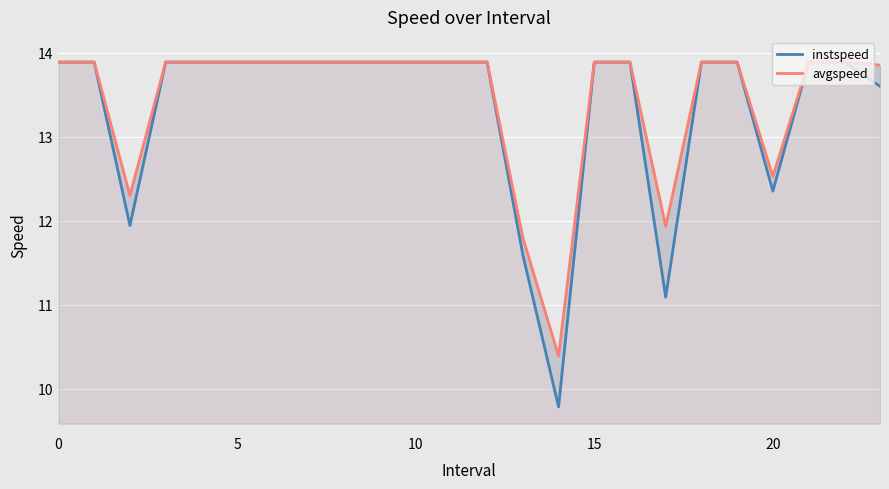

Reading right to left, transcribe all the data shown in this chart.

instspeed: 13.6	13.9	13.9	12.4	13.9	13.9	11.1	13.9	13.9	9.8	11.6	13.9	13.9	13.9	13.9	13.9	13.9	13.9	13.9	13.9	13.9	11.9	13.9	13.9
avgspeed: 13.9	13.9	13.9	12.5	13.9	13.9	11.9	13.9	13.9	10.4	11.8	13.9	13.9	13.9	13.9	13.9	13.9	13.9	13.9	13.9	13.9	12.3	13.9	13.9